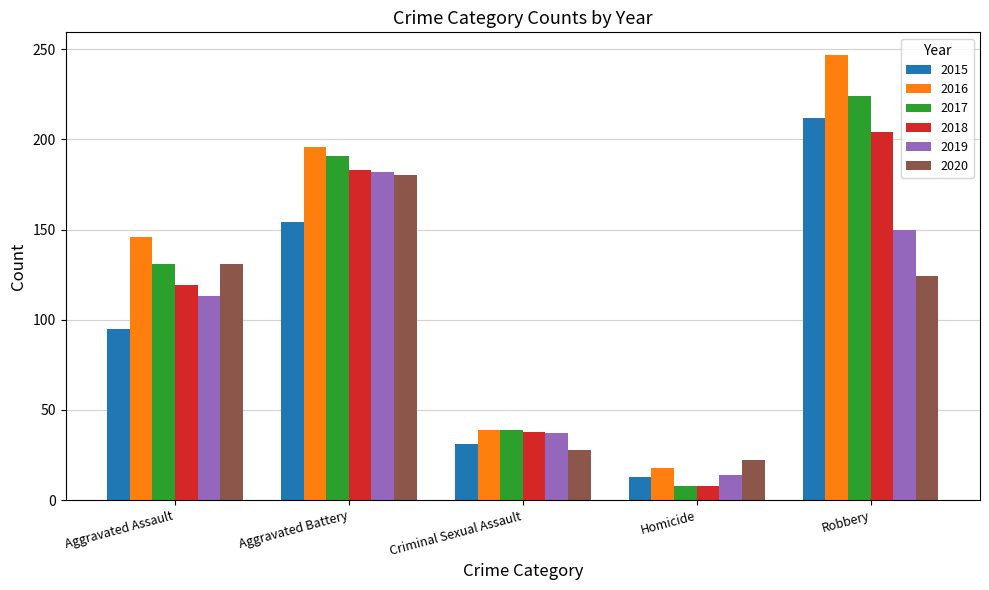

Which series has the largest total across all categories?

2016